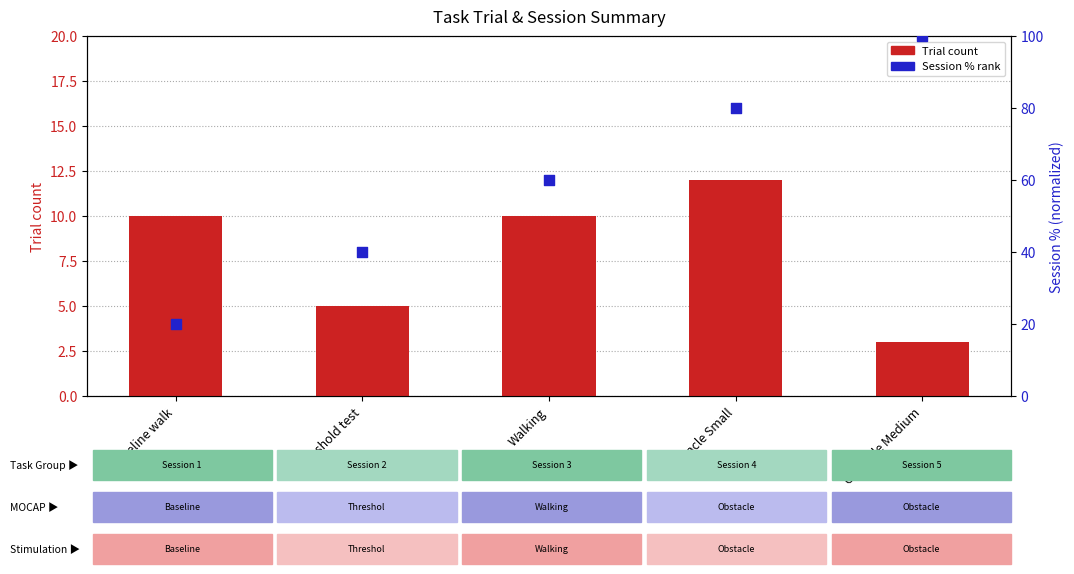

Is the value of Session % rank at Obstacle Medium greater than the value of Trial count at Obstacle Medium?

Yes